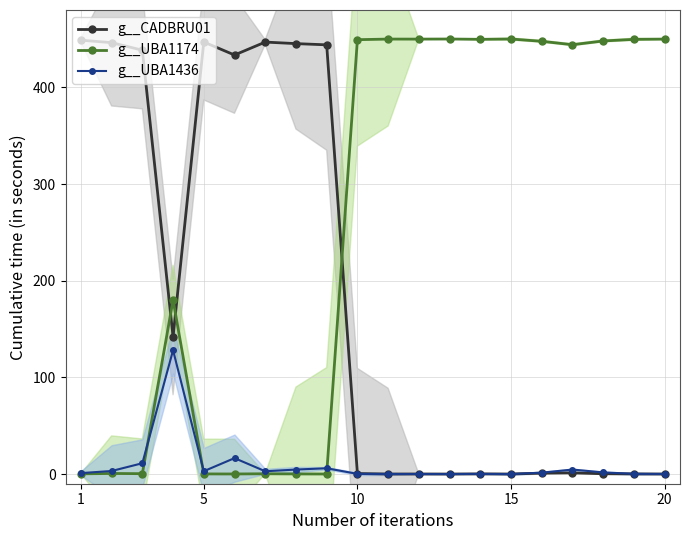

Does the chart have visible grid lines?

Yes